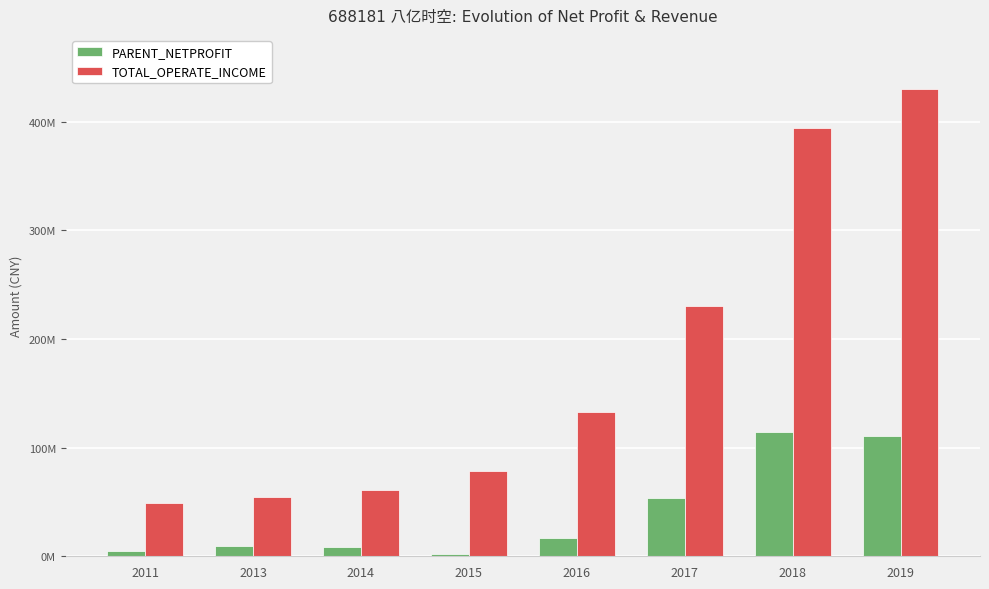

Reading right to left, list all the values displayed in this chart.

PARENT_NETPROFIT: 110276432.6	114489091.1	53343918.4	16808259.8	1992602.4	8714586.2	9689984.5	4700770.5
TOTAL_OPERATE_INCOME: 430411466.5	394032422.4	230753949.1	132508691.8	78959096.5	60763811.7	54477361.7	49030154.6